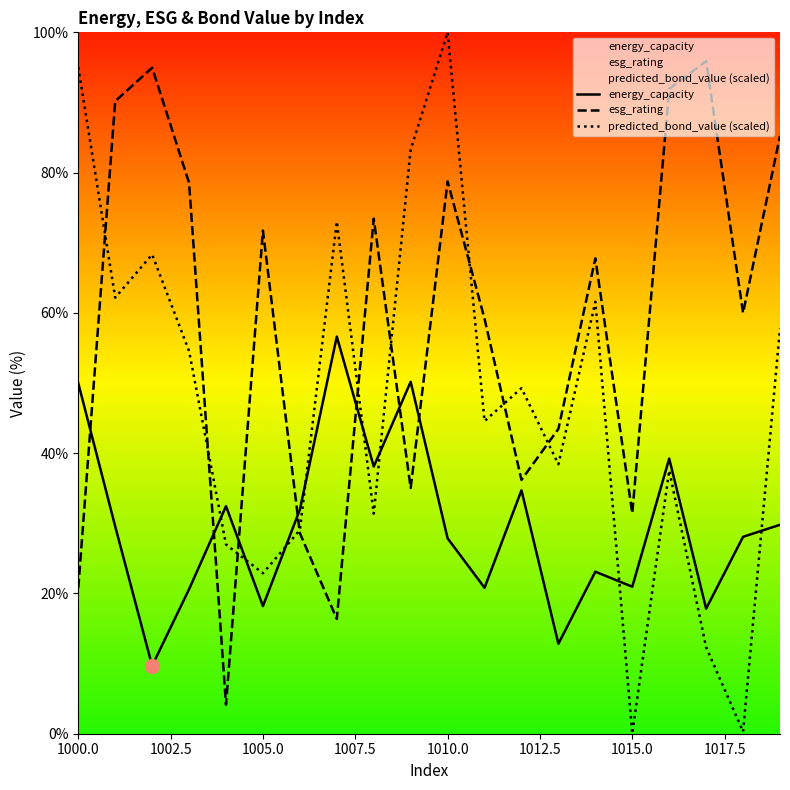

How many intersections are there between esg_rating and energy_capacity?

7